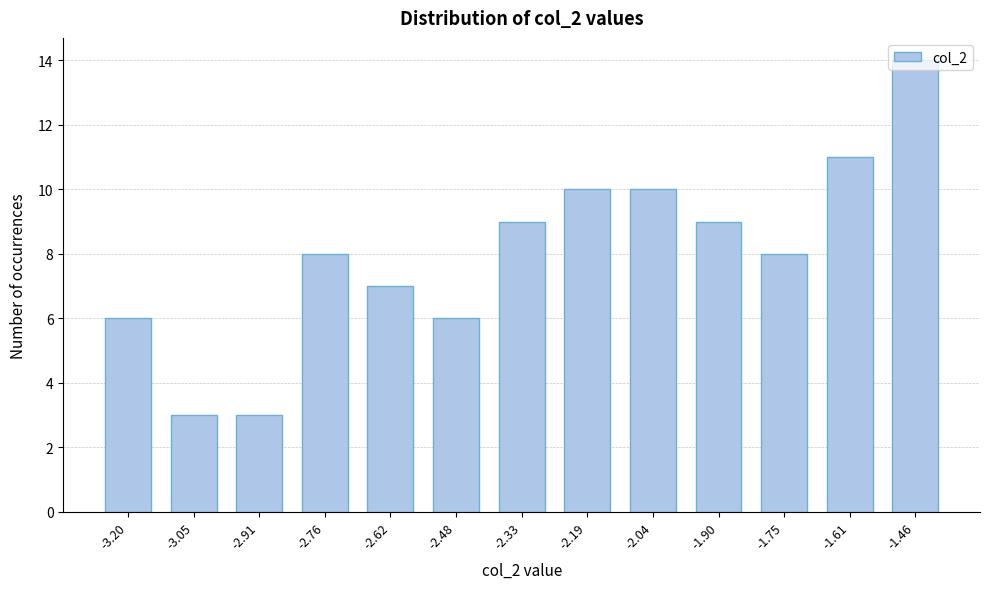

What is the label of the 12th bar from the right?

-3.05